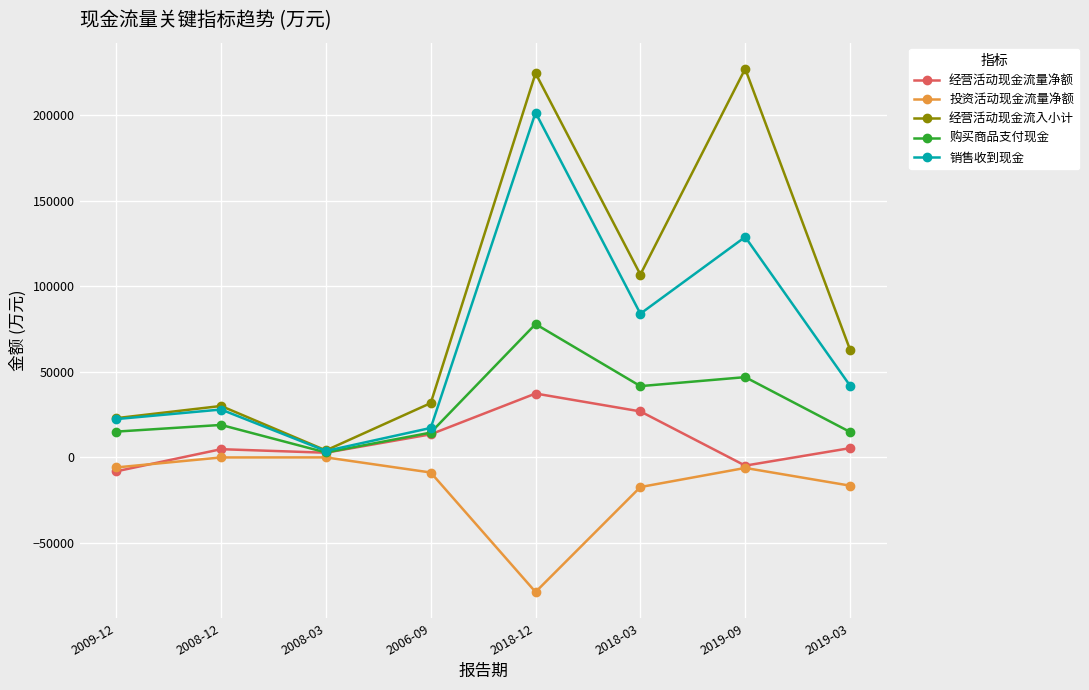

True or false: 投资活动现金流量净额 and 销售收到现金 intersect in this chart.

False